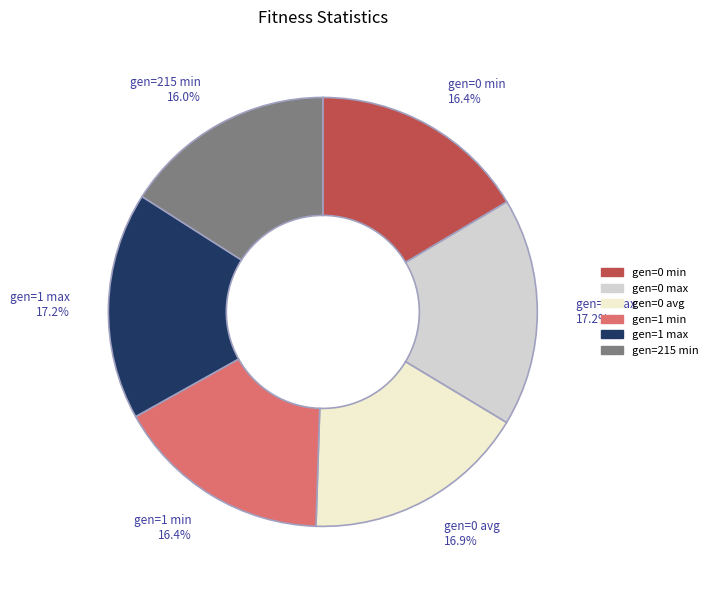

To the nearest percent, what portion does gen=1 max represent?

17%